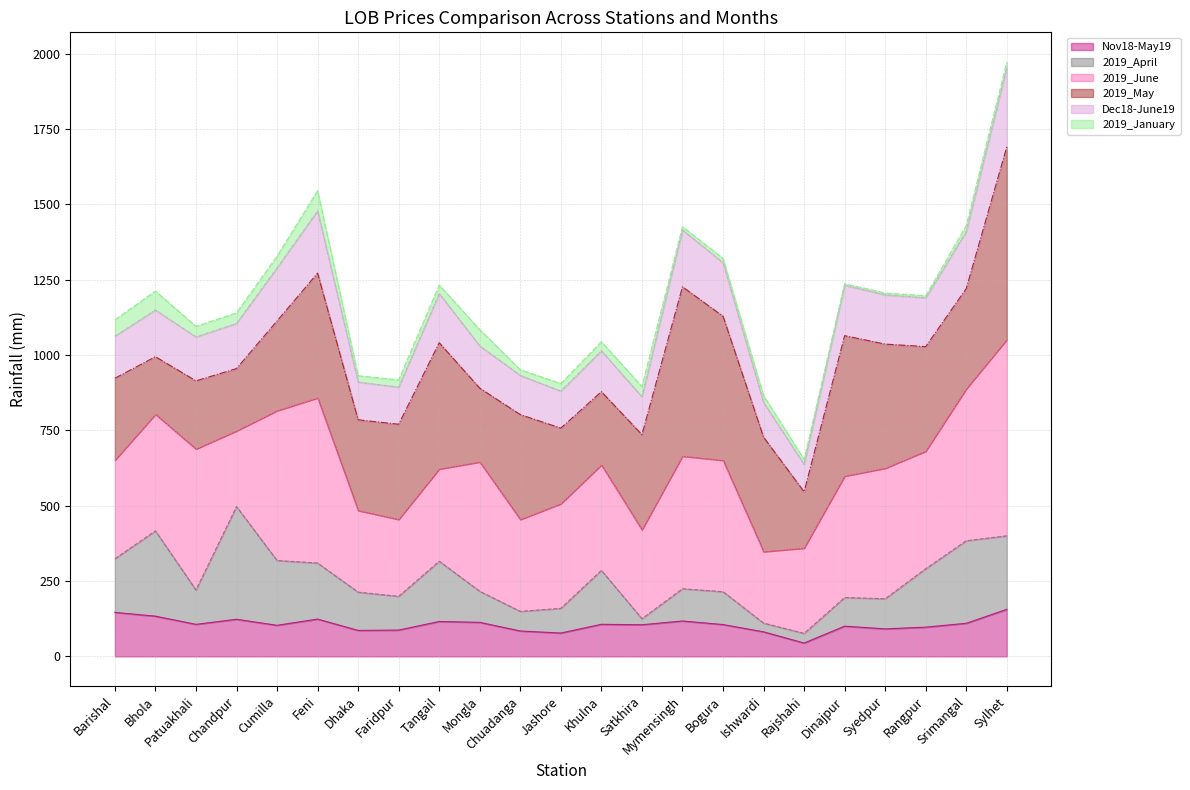

What are all the series names shown in the legend?

Nov18-May19, 2019_April, 2019_June, 2019_May, Dec18-June19, 2019_January